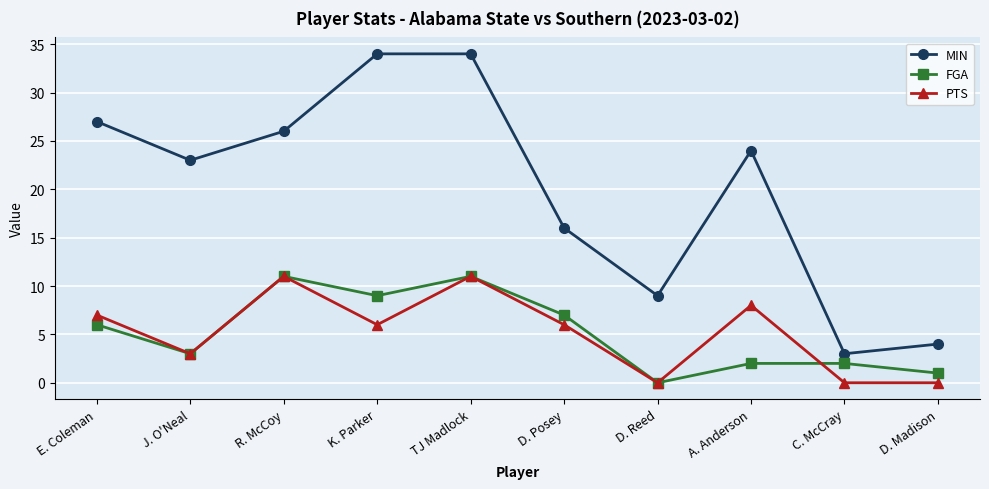

Is the value of MIN at R. McCoy greater than the value of PTS at D. Reed?

Yes